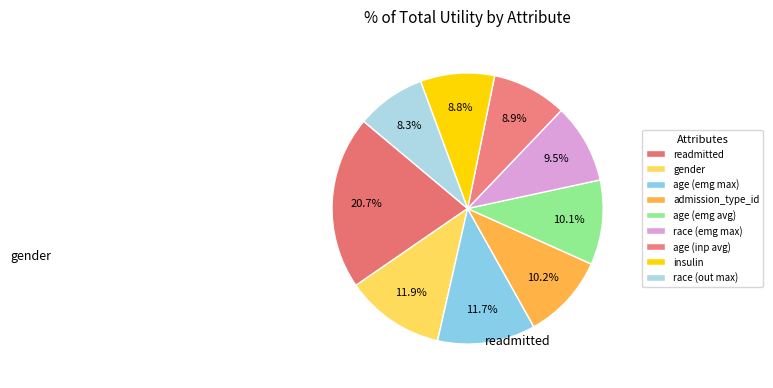

How many slices are in this pie chart?

9